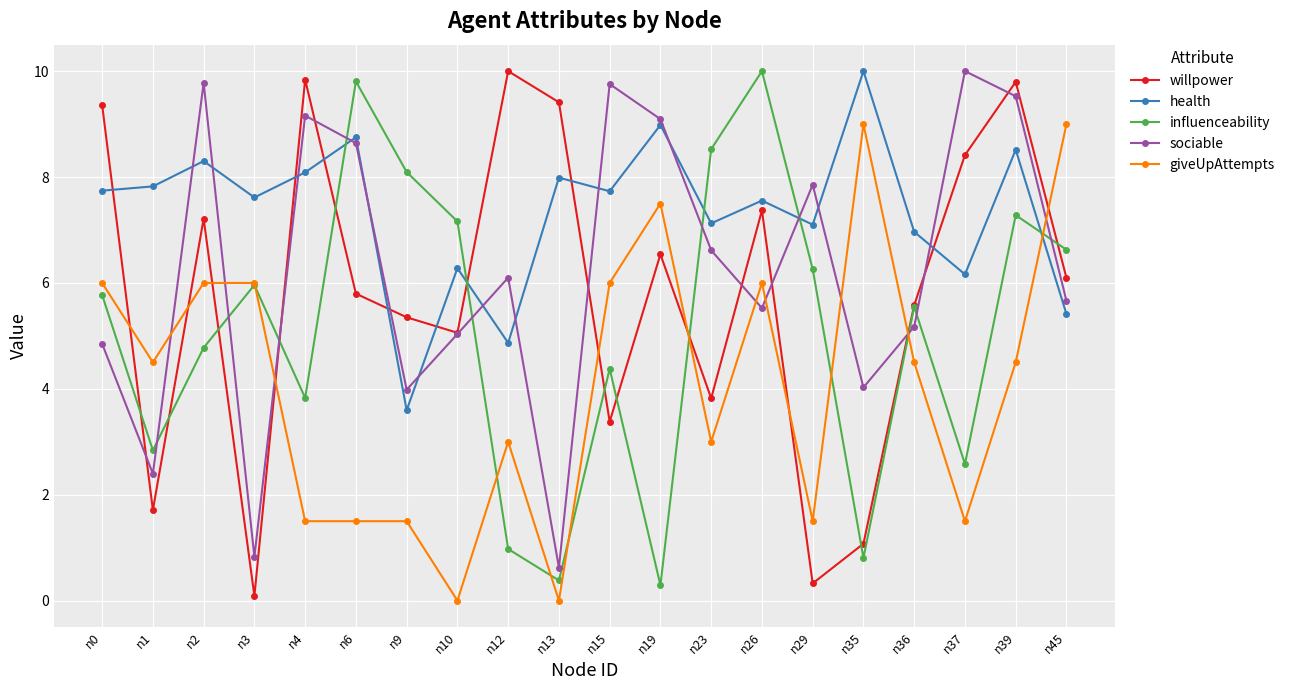

The sociable series shows 3.2 at n10. True or false?

False